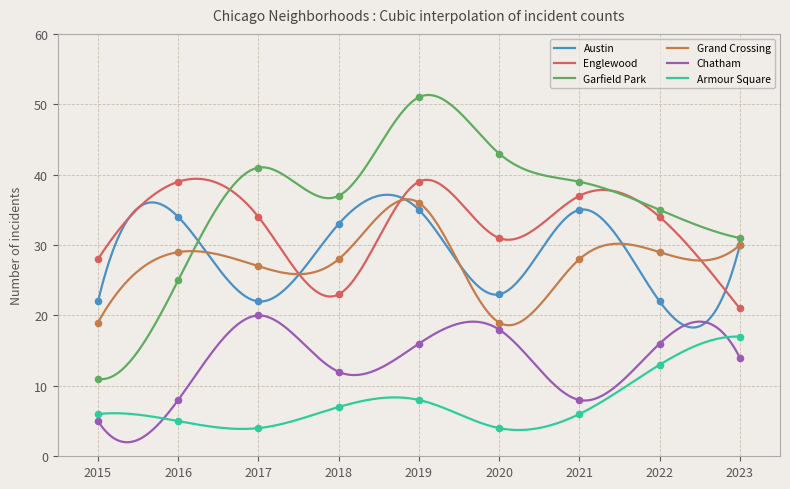

At how many categories does at least one series exceed 21?

9